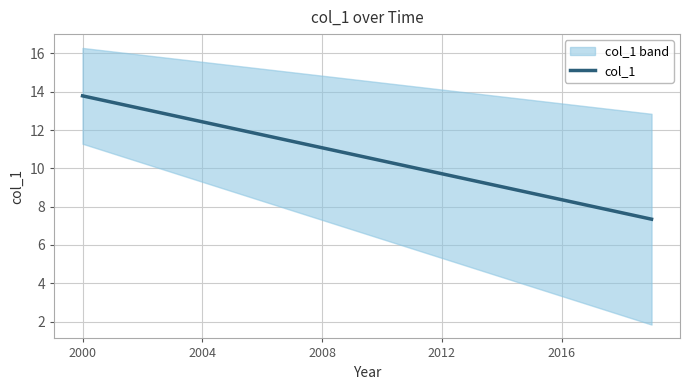

What is the value of the 16th point from the left?

8.7